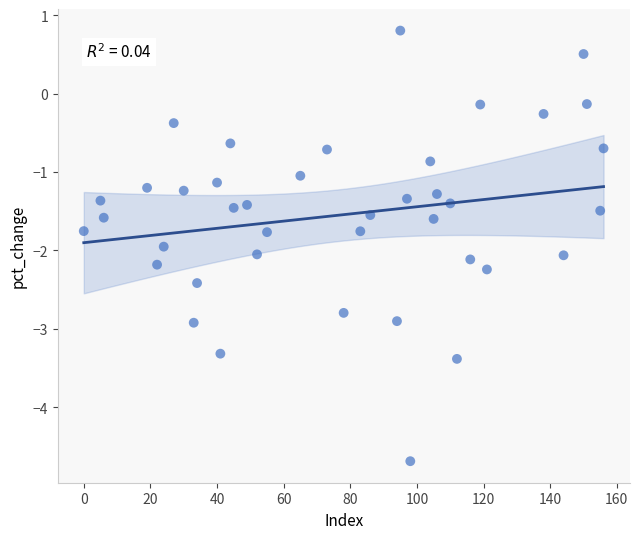

What is the range of X values (max minus min)?

156.0